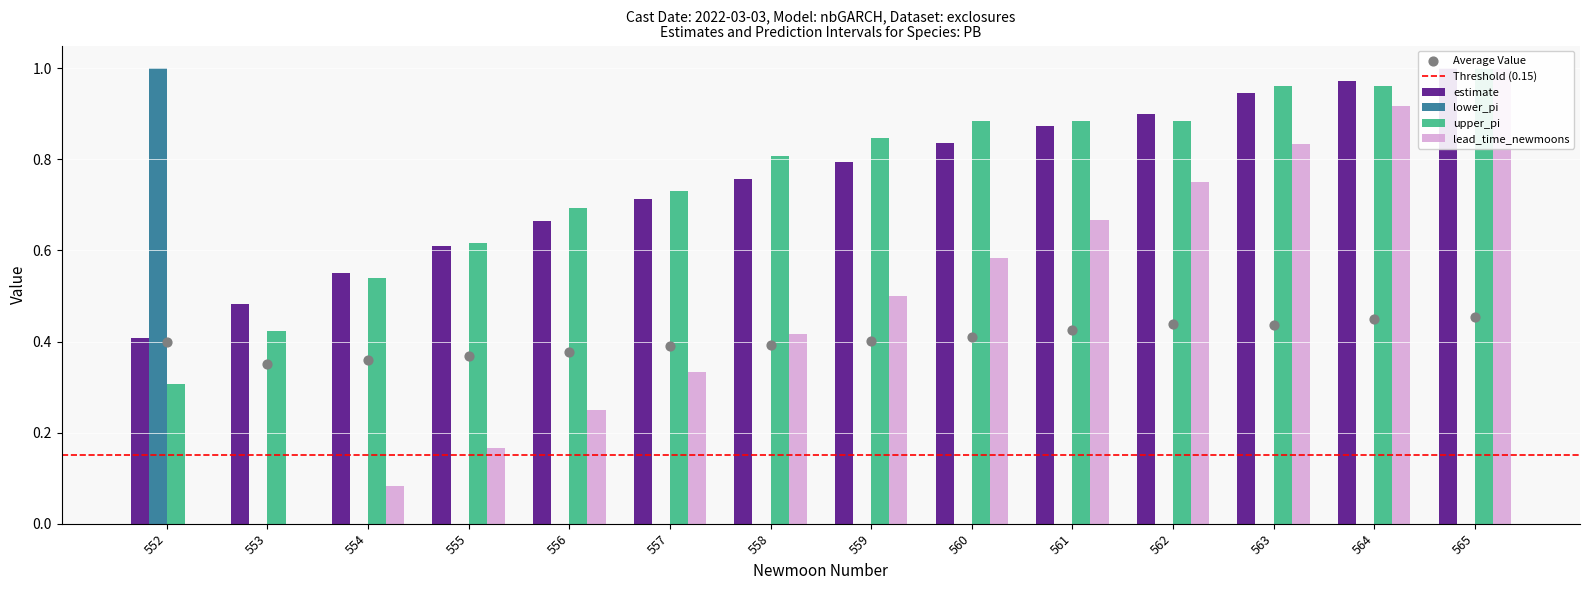

Which series contains the highest Y value?

estimate